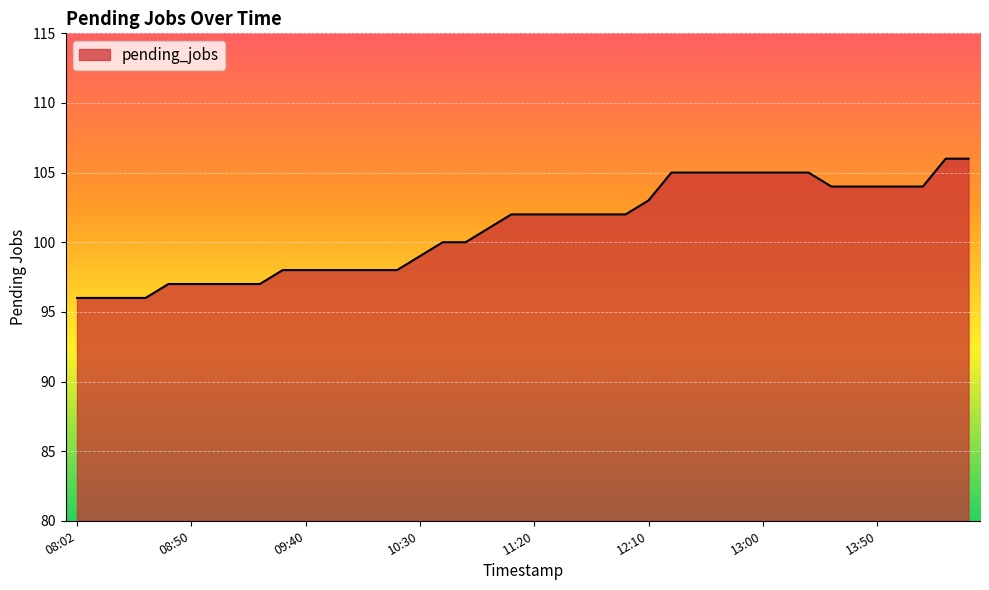

What is the smallest value displayed?

96